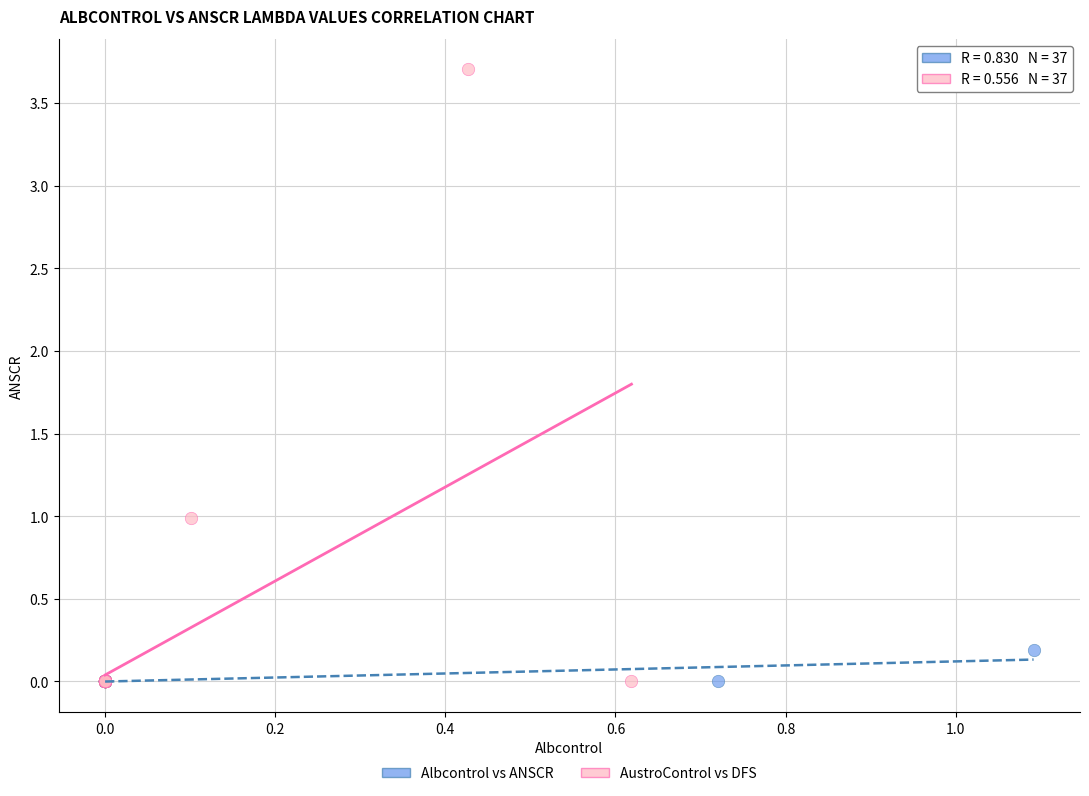

Which series contains the highest Y value?

AustroControl vs DFS